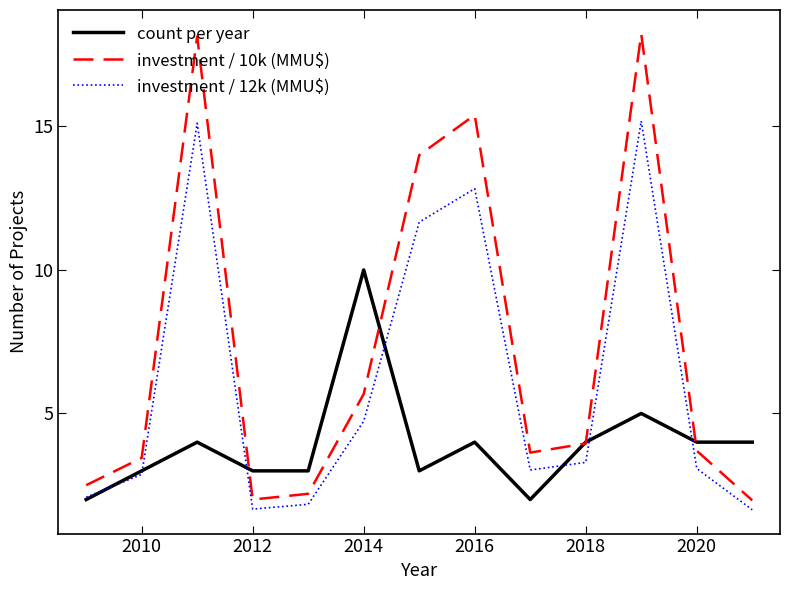

How many lines are shown in the chart?

3